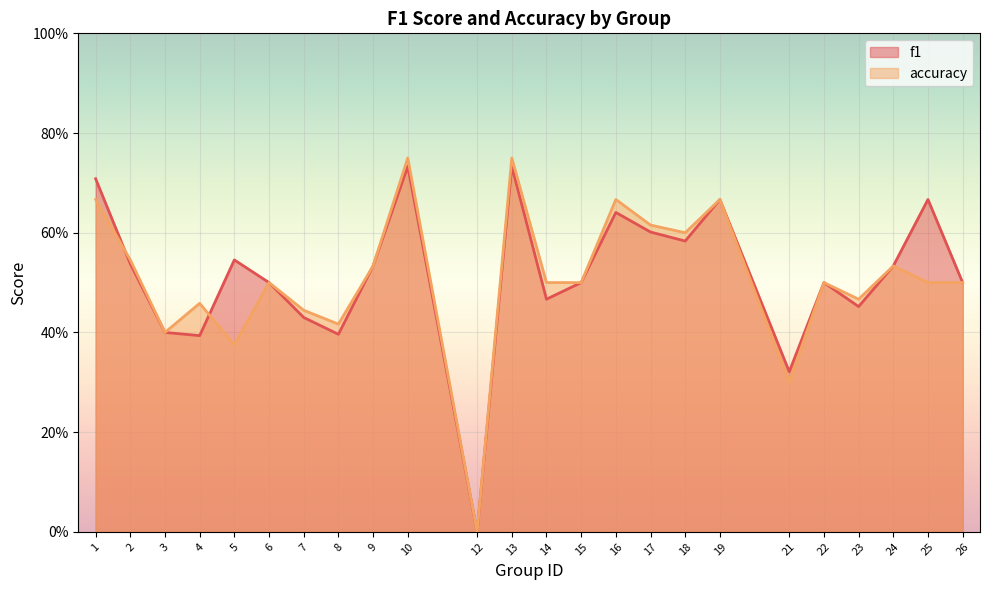

How many interior local peaks does the accuracy series have?

8